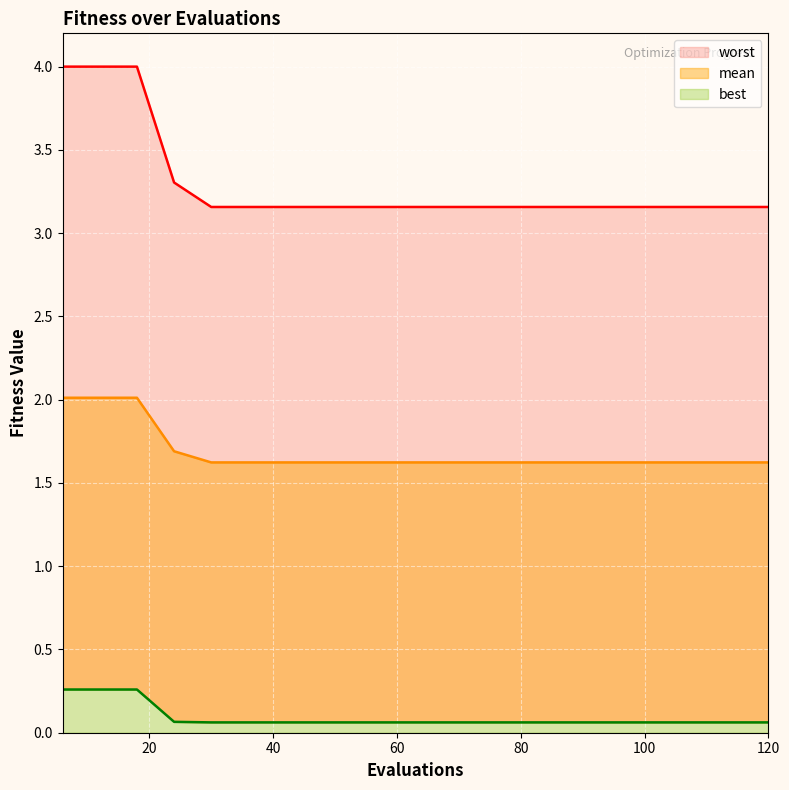

At which label is best closest to 0?

30